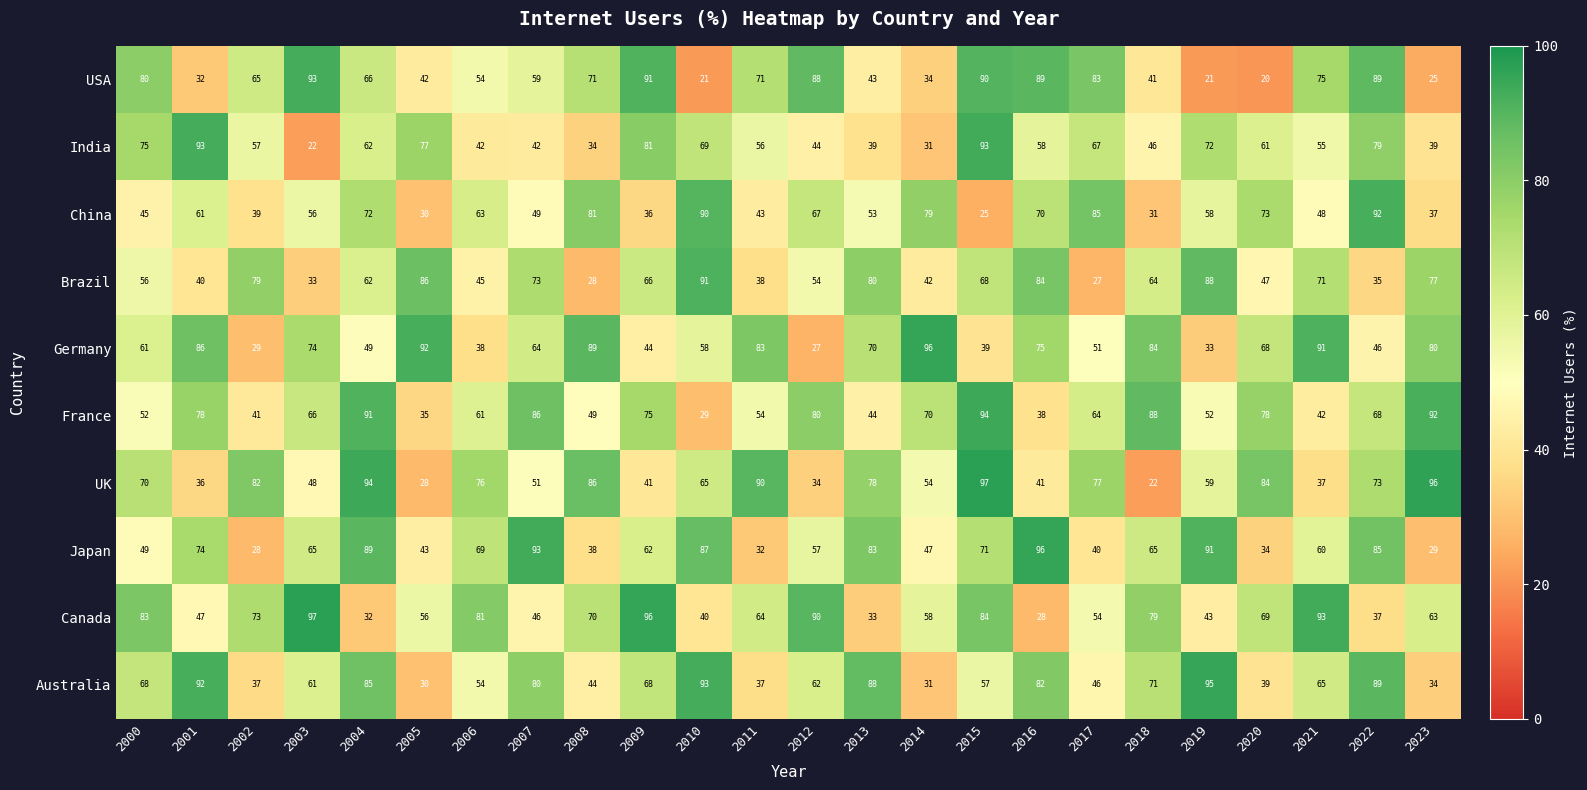

Which series has the largest range (max minus min)?

UK